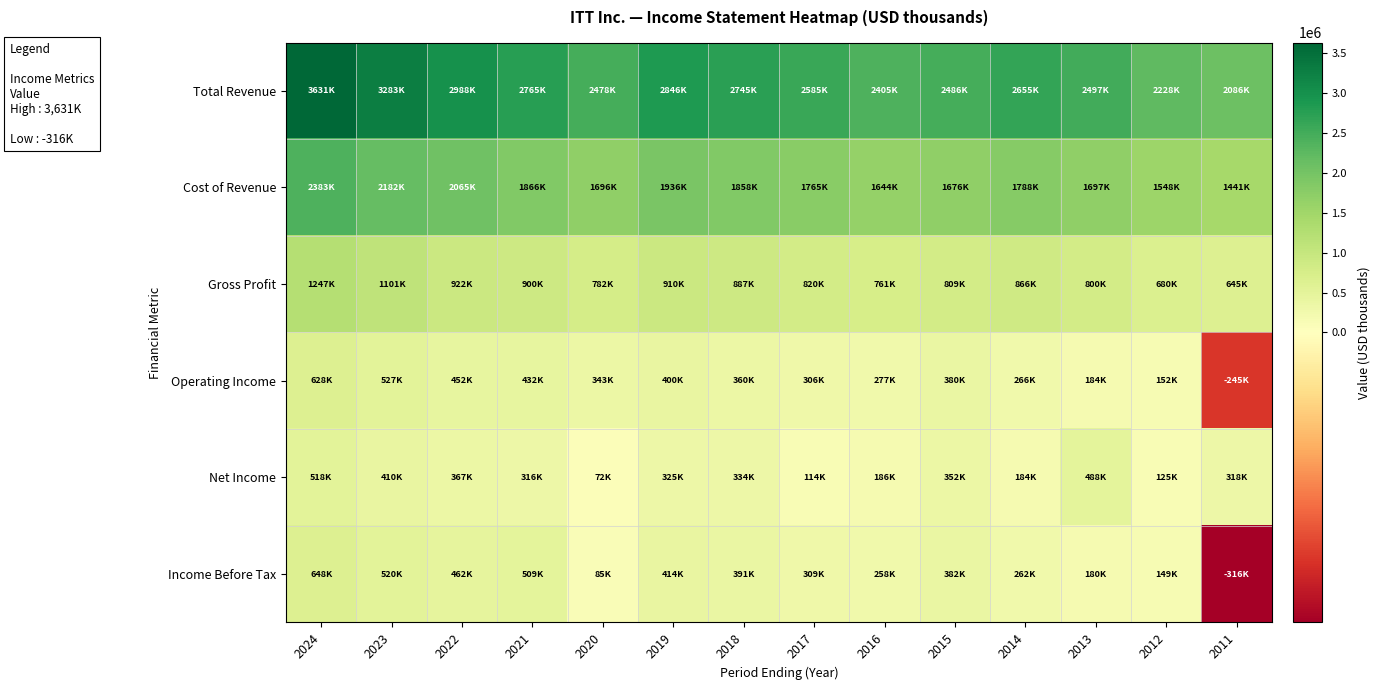

At which category does the chart reach its peak across all series?

2024